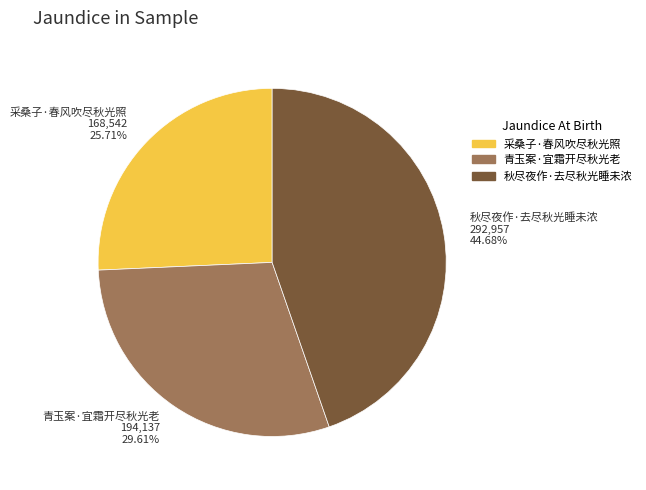

Rank the categories by value from highest to lowest.

秋尽夜作·去尽秋光睡未浓, 青玉案·宜霜开尽秋光老, 采桑子·春风吹尽秋光照